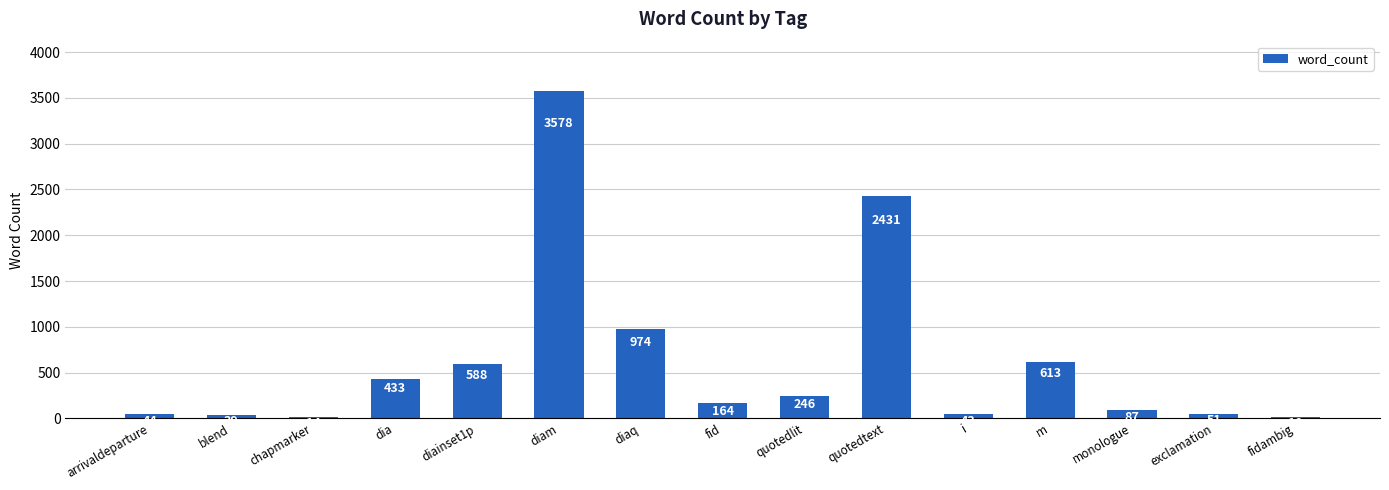

Which label corresponds to the largest value in the chart?

diam